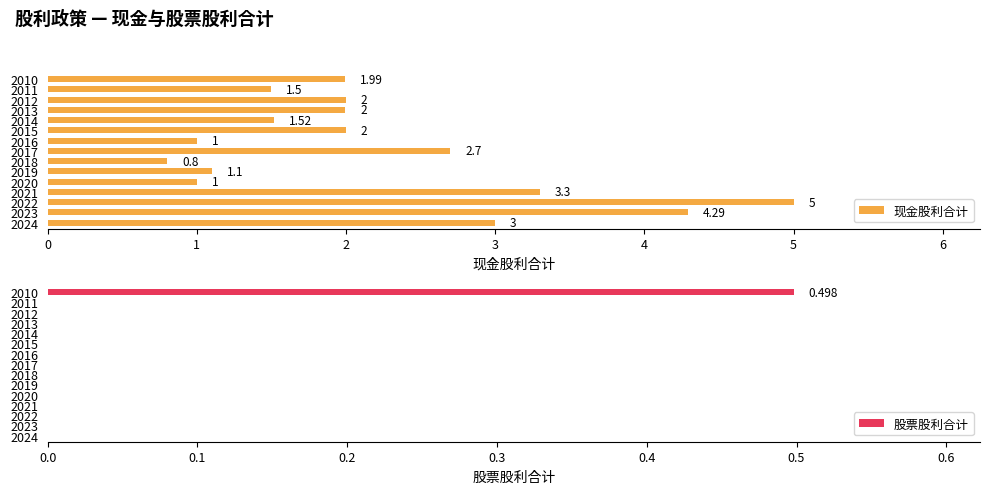

What is the value of the 现金股利合计 bar at the 12th from the left?

2.0